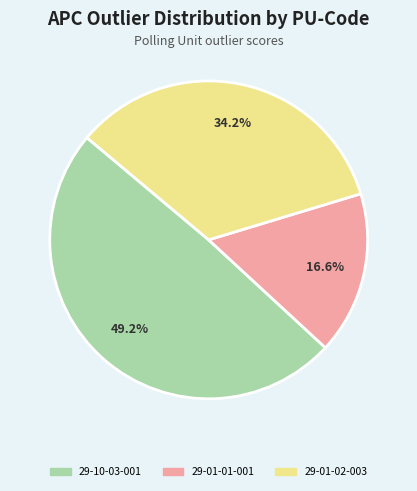

Is there any slice that represents more than half of the pie?

No